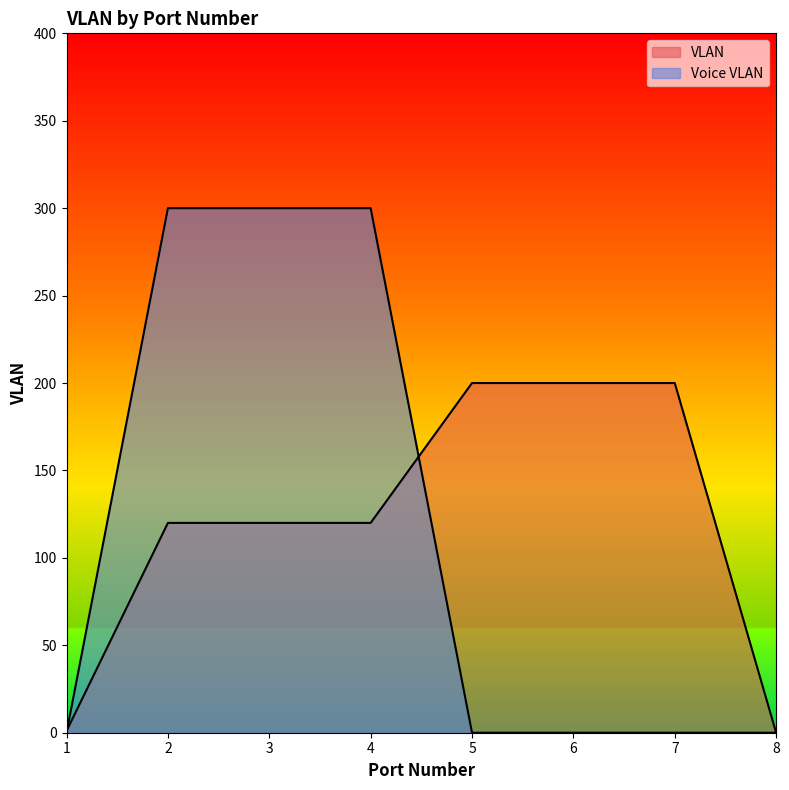

What is the difference between the maximum and minimum values in the Voice VLAN series?

300